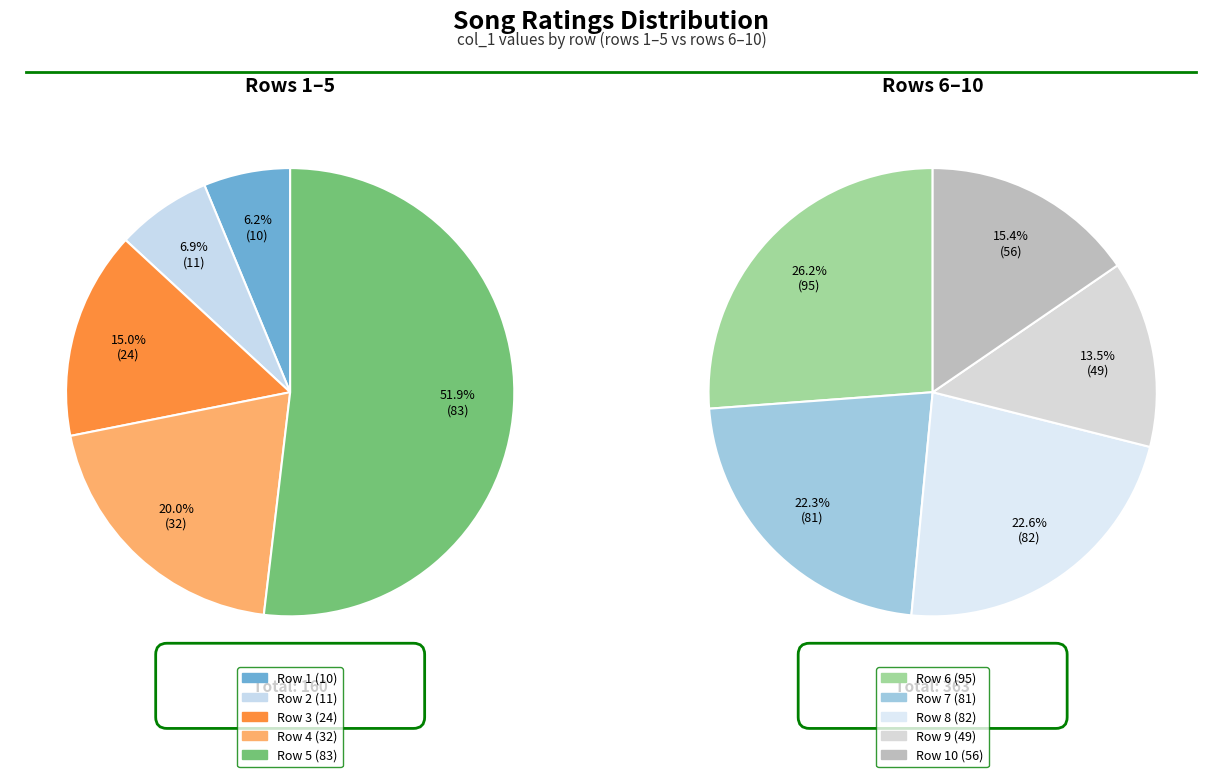

To the nearest percent, what percentage of the pie is Row 8?

16%